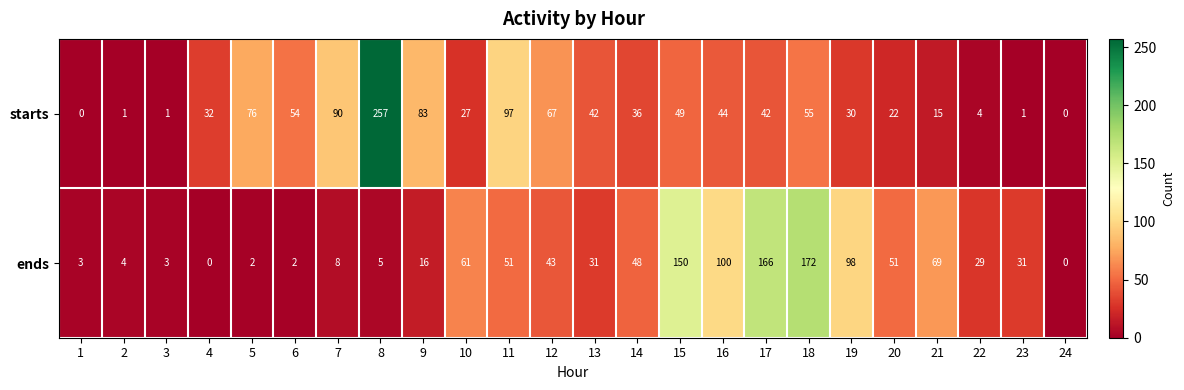

What is the spread (max minus min) of values at 20?

29